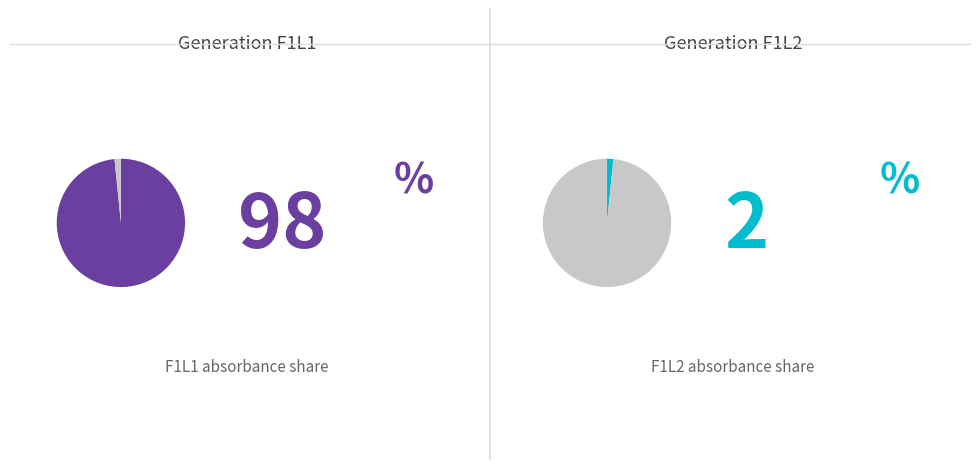

What is the largest slice in the pie chart?

F1L1